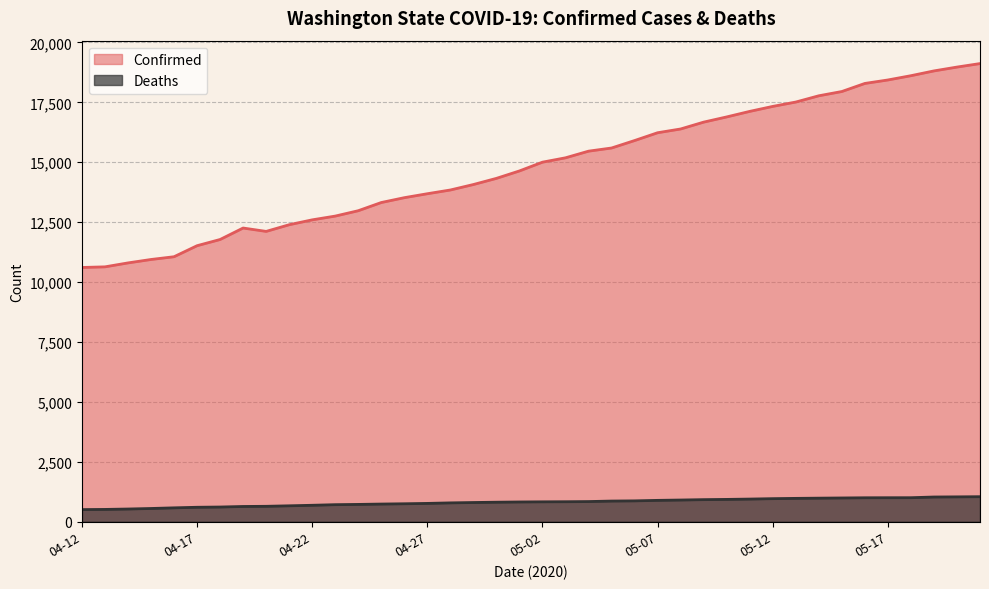

Reading left to right, what are all the values shown in this chart?

Confirmed: 10609	10635	10799	10942	11057	11517	11776	12255	12114	12392	12596	12753	12977	13319	13521	13686	13842	14070	14327	14637	15003	15185	15462	15594	15905	16231	16388	16674	16891	17122	17330	17512	17773	17951	18288	18433	18611	18811	18971	19117
Deaths: 506	513	530	552	579	603	613	636	643	664	686	711	722	737	749	764	786	801	814	824	830	834	841	862	870	891	905	921	931	945	962	974	983	991	999	1001	1002	1031	1037	1044